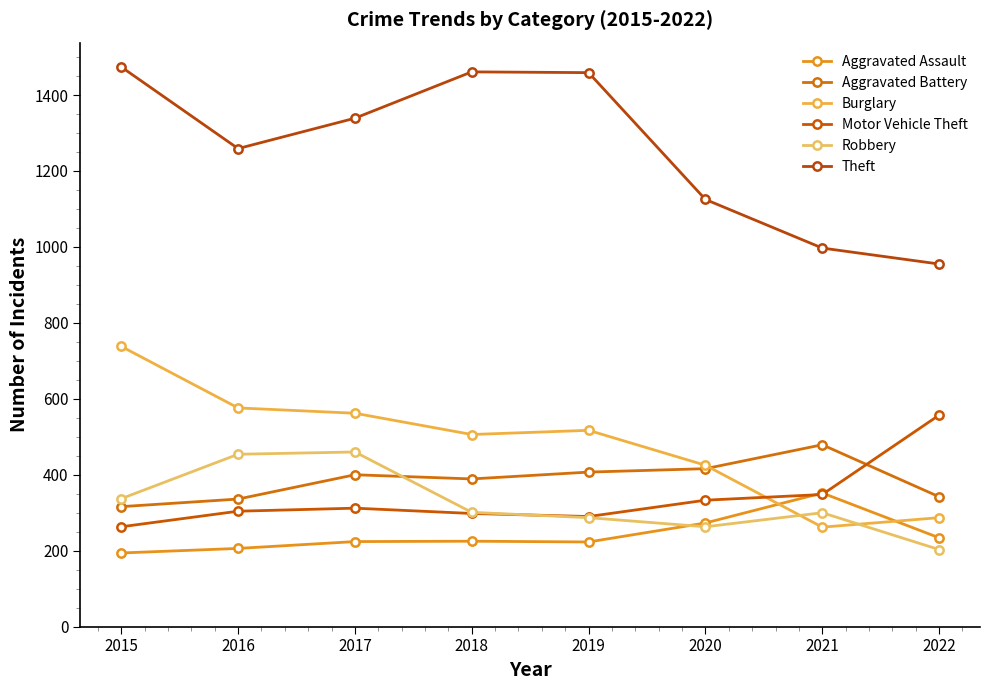

Which label corresponds to the smallest value in the chart?

2015